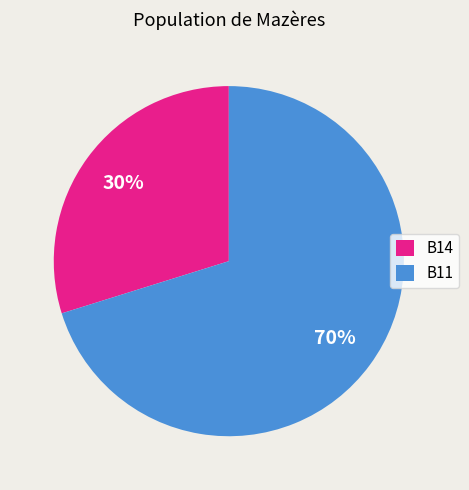

To the nearest percent, what is the average slice percentage?

50%